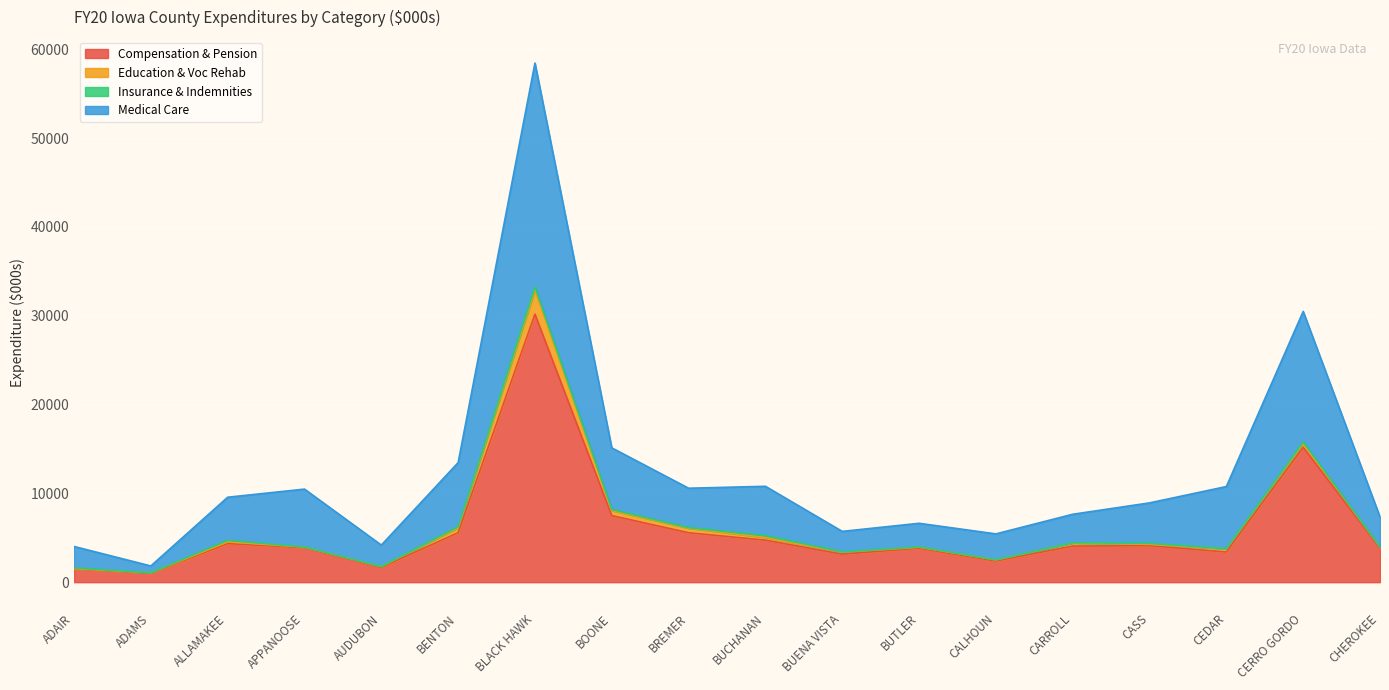

Where is the first local minimum for Medical Care?

ADAMS